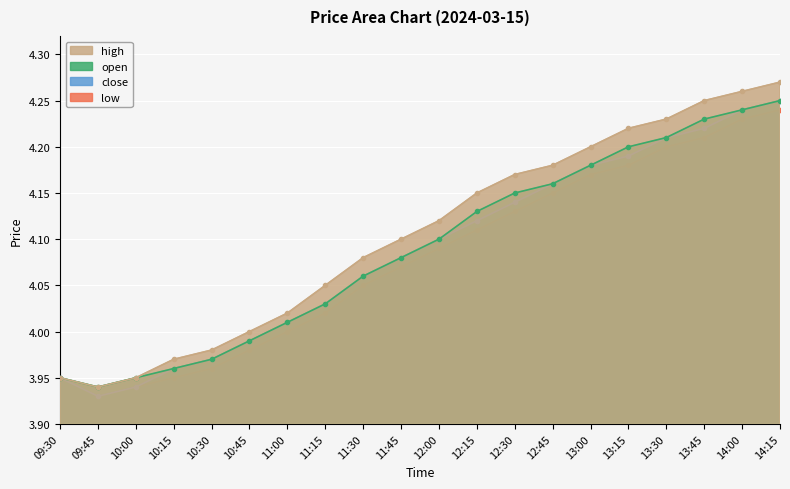

What is the difference between the maximum and second lowest values in the low series?

0.3